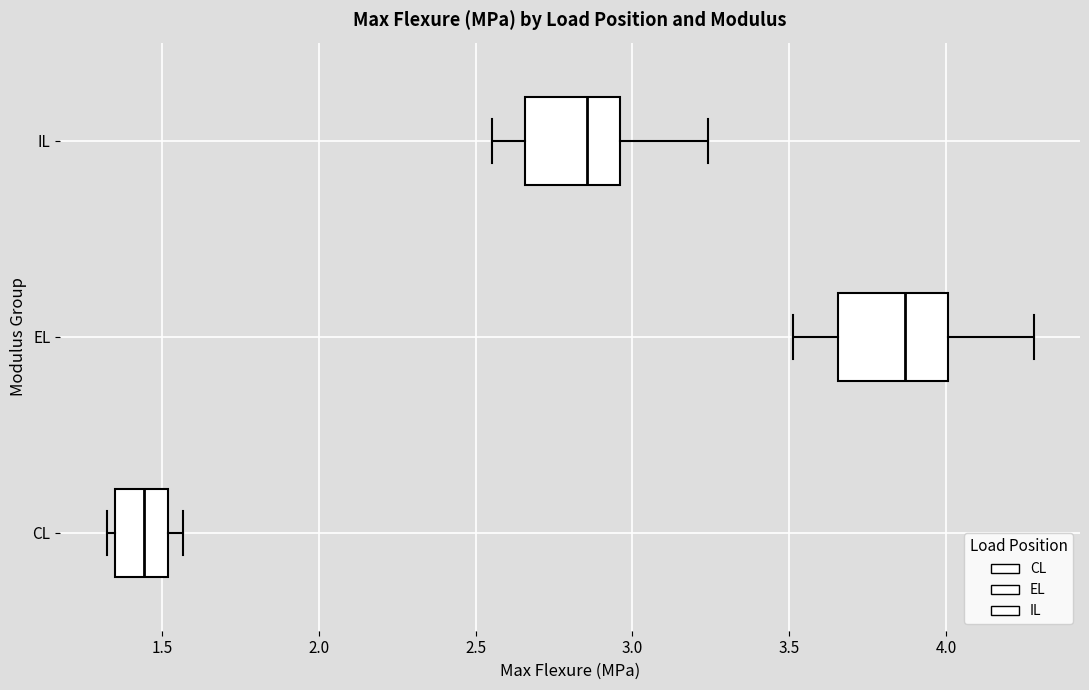

Reading bottom to top, transcribe this box plot: for each box, give where its median line is, the range the box spans, and where its two whiskers end, as read against the x-axis. The values are not printed on the chart, so give them approximately, as read against the axis.

CL: median 1.45, box 1.35 to 1.50, whiskers 1.30 to 1.55
EL: median 3.85, box 3.65 to 4.00, whiskers 3.50 to 4.30
IL: median 2.85, box 2.65 to 2.95, whiskers 2.55 to 3.25